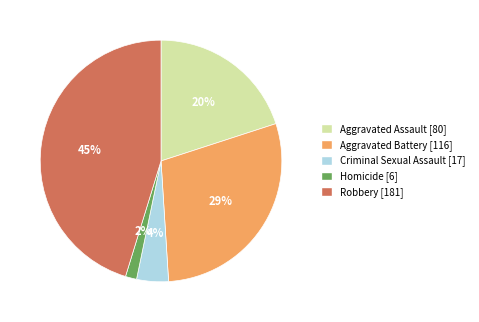

Which category has the biggest portion of the pie?

Robbery